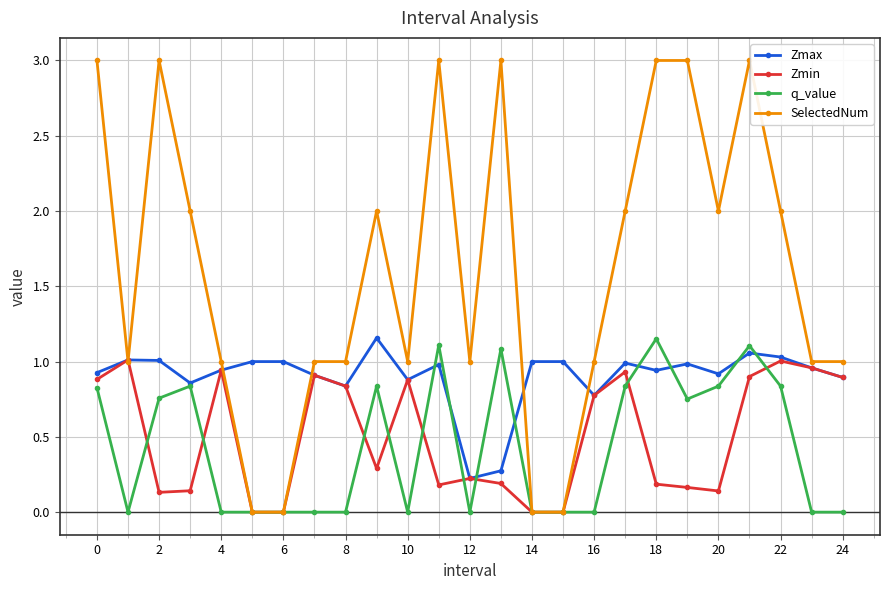

After their last crossing, which series has the higher values: SelectedNum or Zmax?

SelectedNum